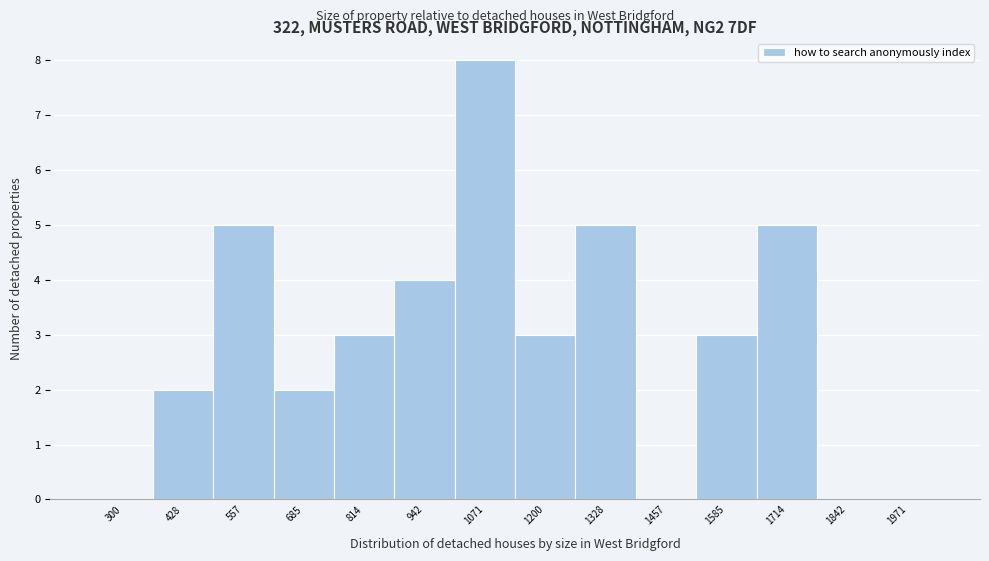

Reading left to right, list all the values displayed in this chart.

300=0	428=2	557=5	685=2	814=3	942=4	1071=8	1200=3	1328=5	1457=0	1585=3	1714=5	1842=0	1971=0